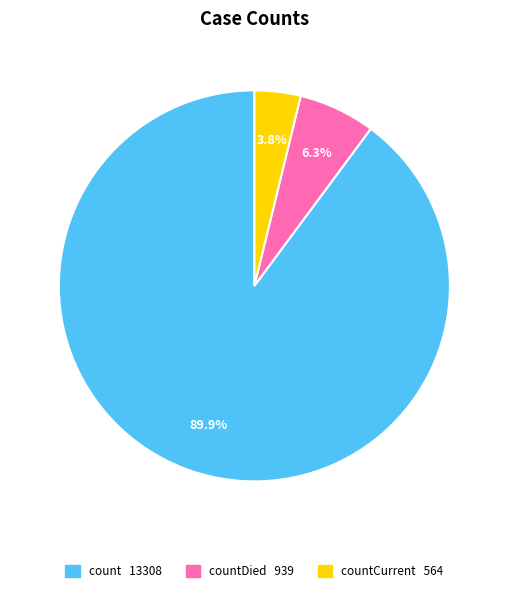

Does any single category account for the majority?

Yes